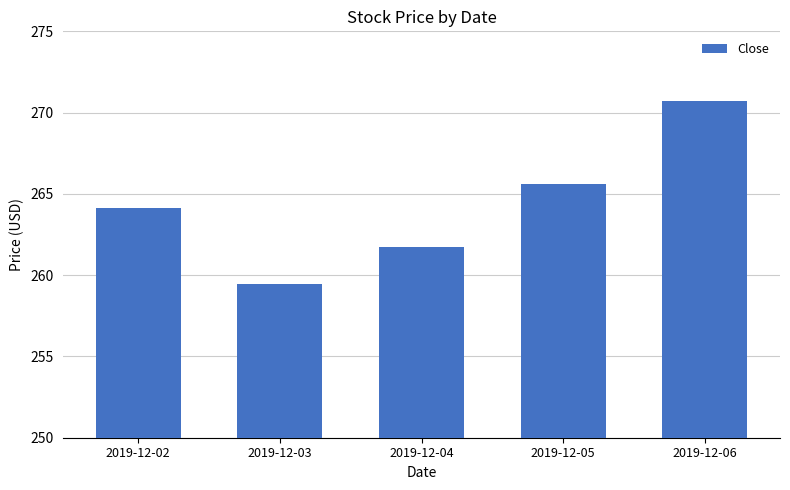

List the labels in order of value, largest first.

2019-12-06, 2019-12-05, 2019-12-02, 2019-12-04, 2019-12-03